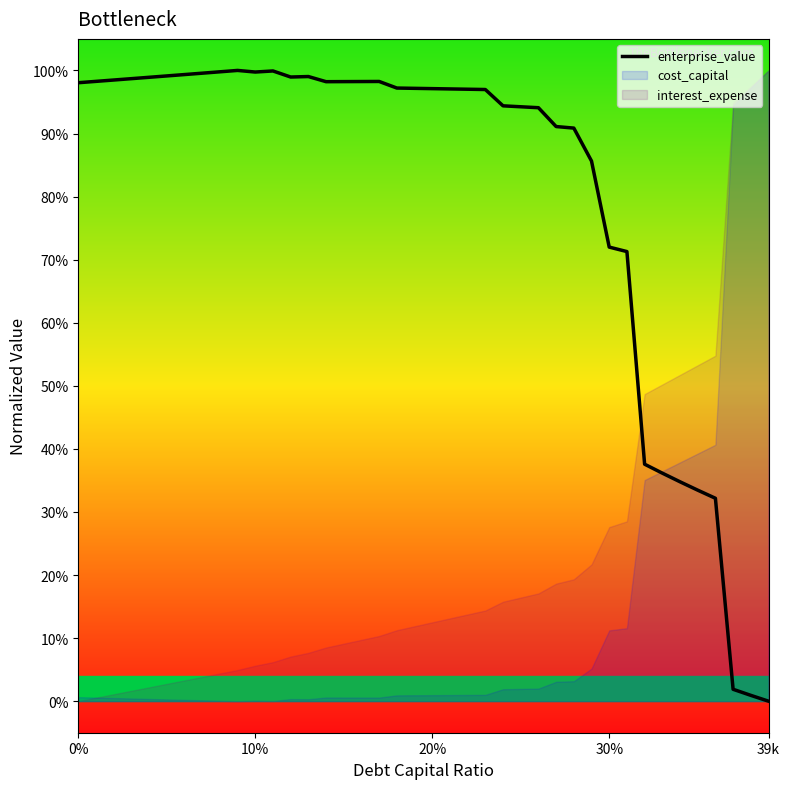

What is the value of the 2nd point from the left?

1.0